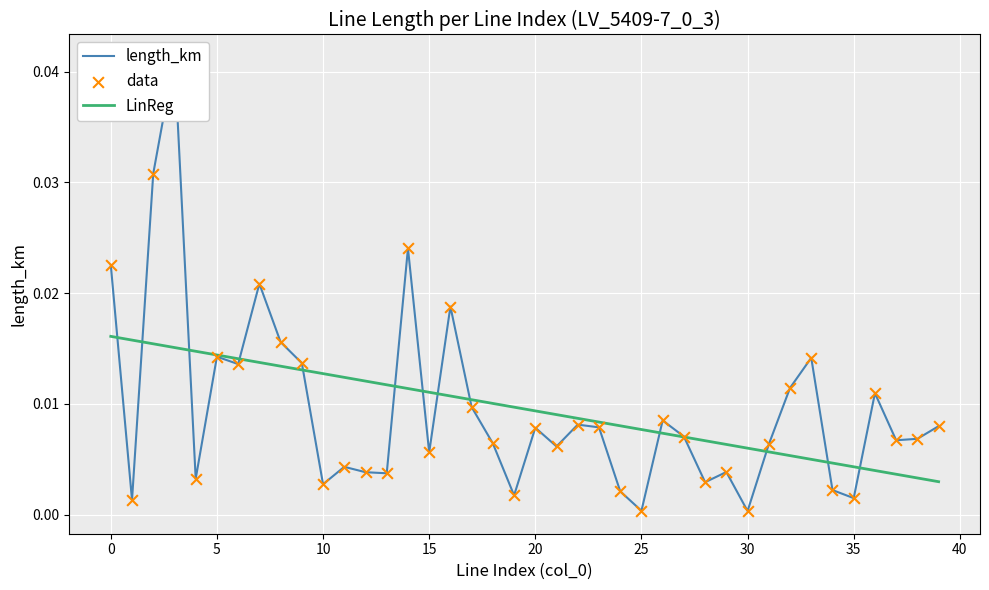

Which series reaches the minimum Y coordinate?

length_km